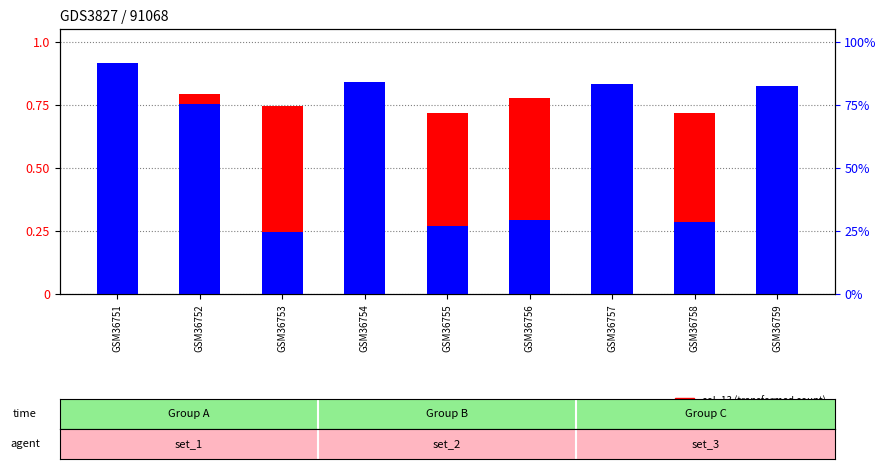

What are all the series names shown in the legend?

col_13 (transformed count), col_14 (percentile rank)